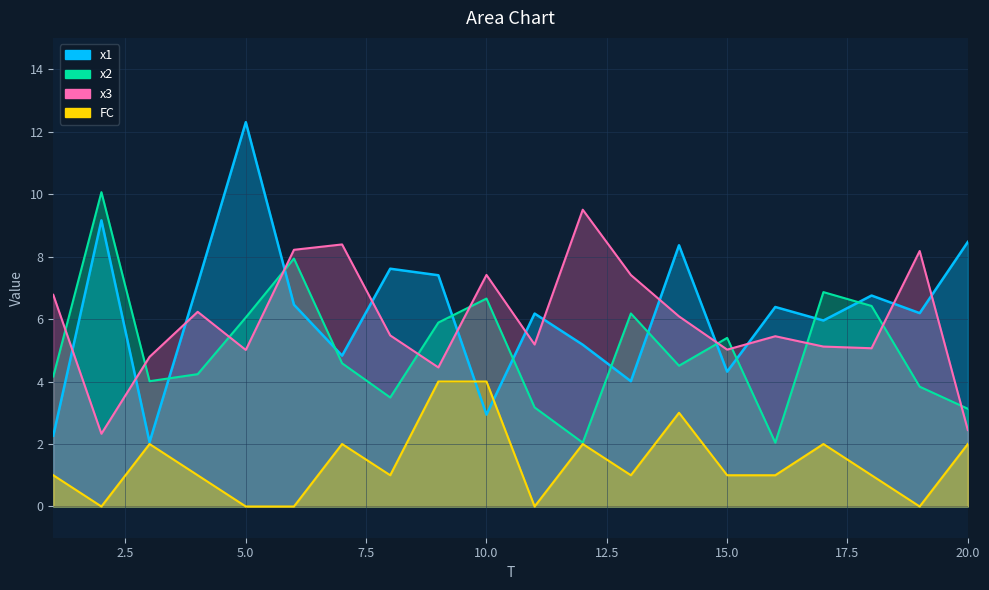

At 19, list the series in order from smallest to largest.

FC, x2, x1, x3